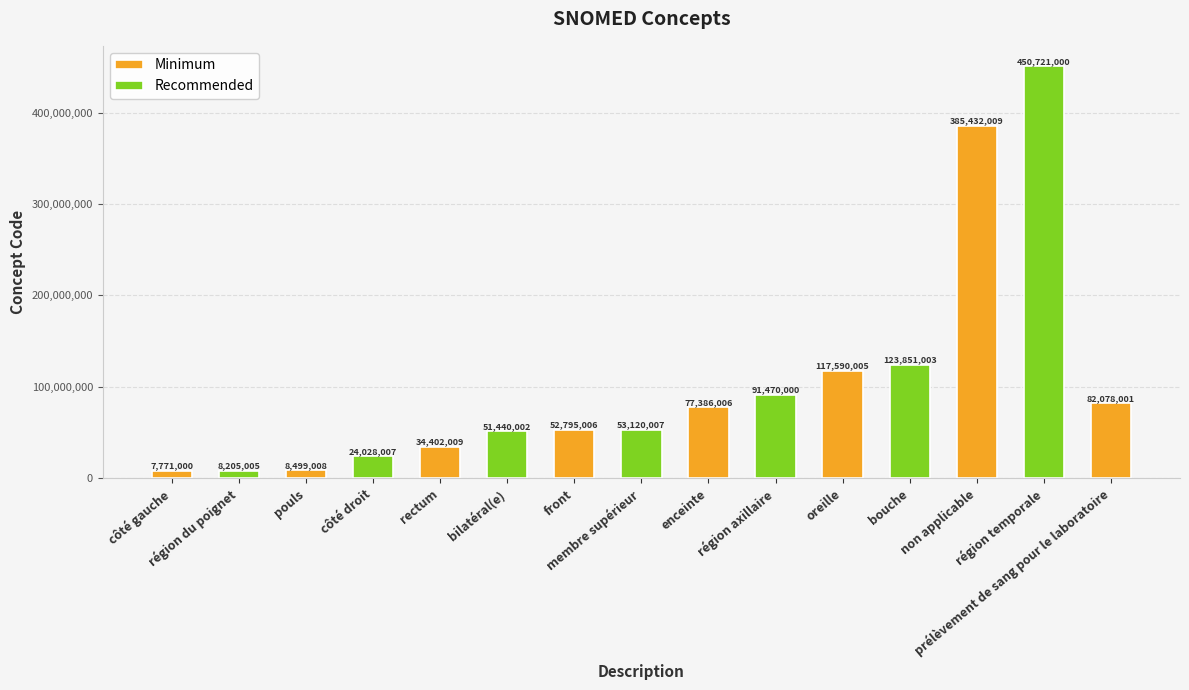

What is the label of the 12th bar from the right?

côté droit